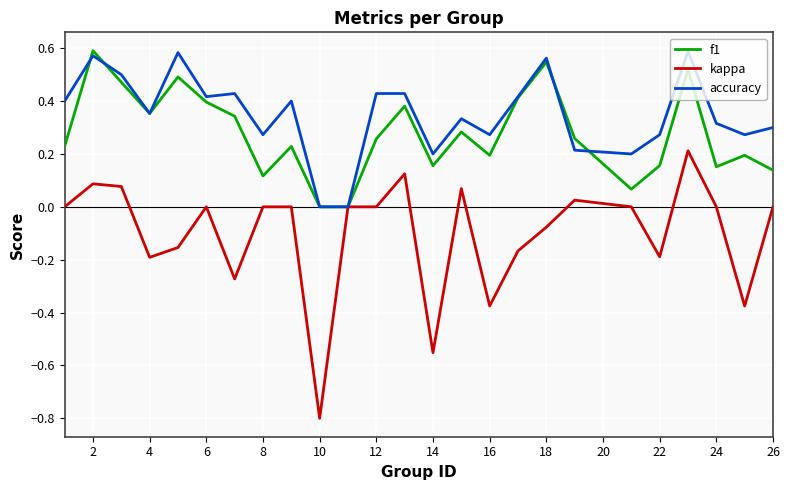

What is the smallest value displayed?

-0.8